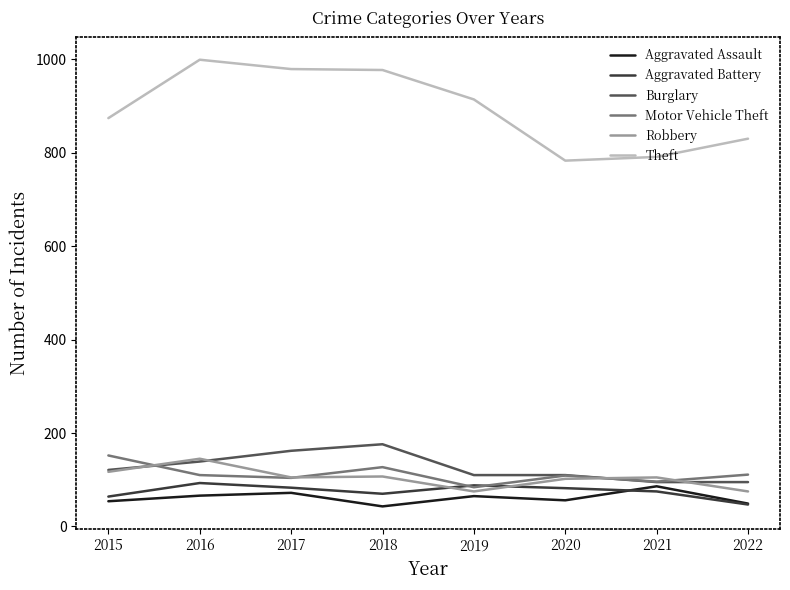

What are all the series names shown in the legend?

Aggravated Assault, Aggravated Battery, Burglary, Motor Vehicle Theft, Robbery, Theft